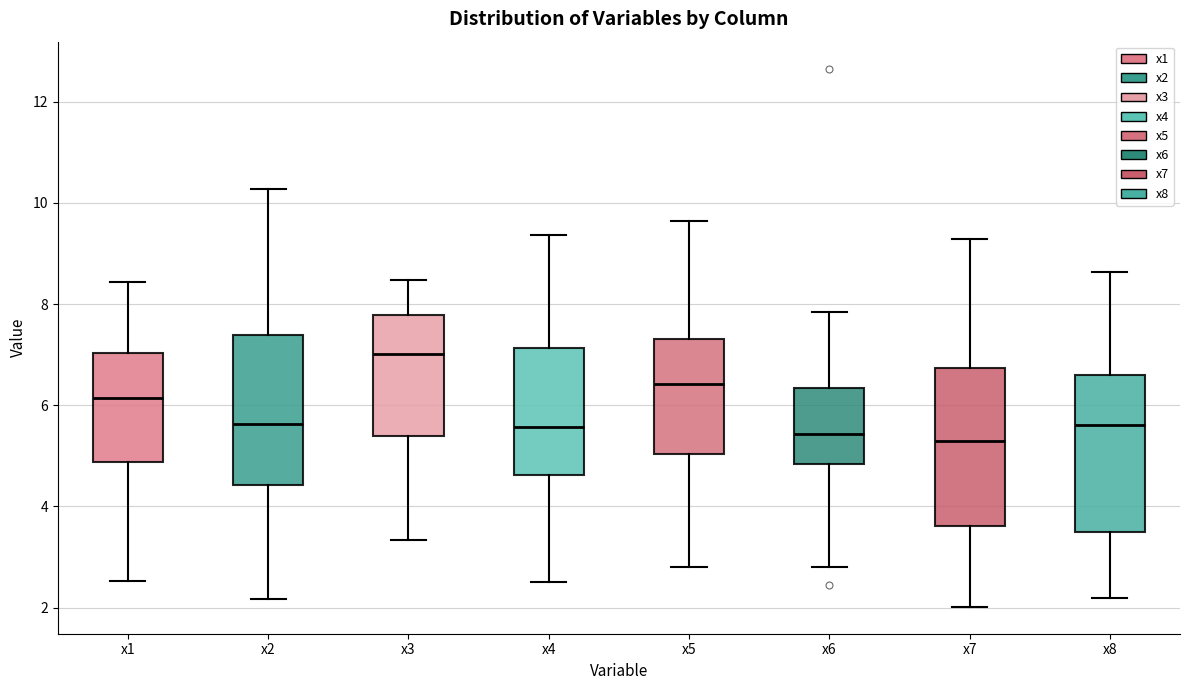

Which box has the highest median line?

x3